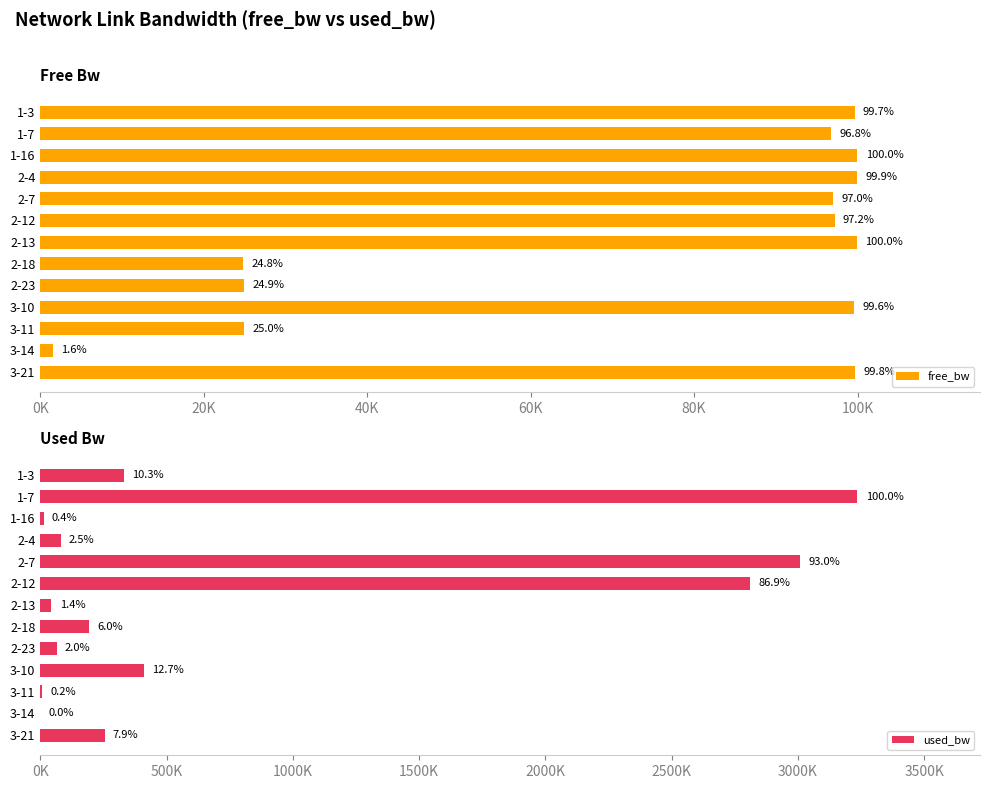

Rank the series by their maximum value, from lowest to highest.

free_bw, used_bw